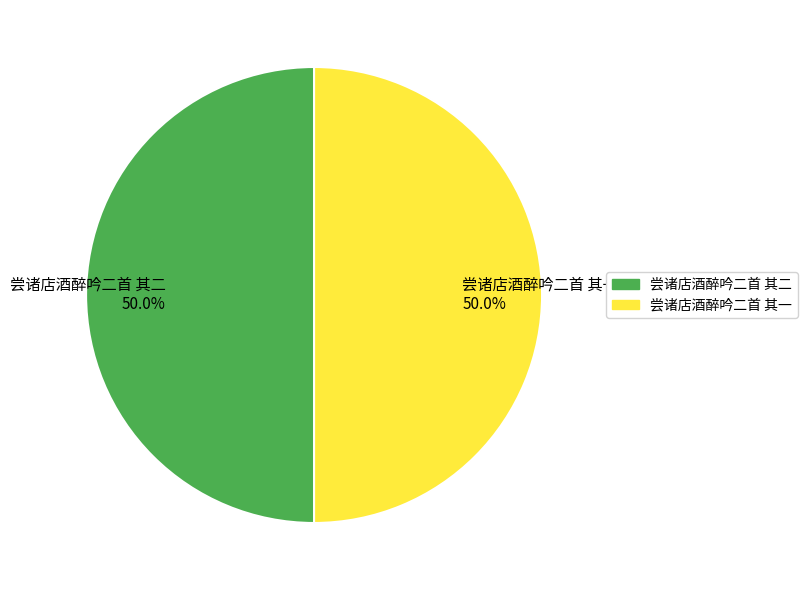

What is the total percentage of 尝诸店酒醉吟二首 其一 and 尝诸店酒醉吟二首 其二?

100.0%